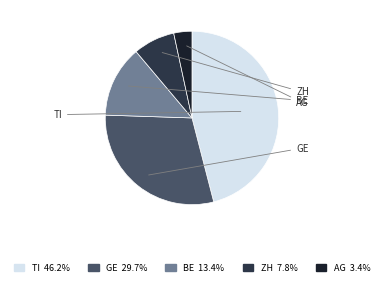

Is there any slice that represents more than half of the pie?

No